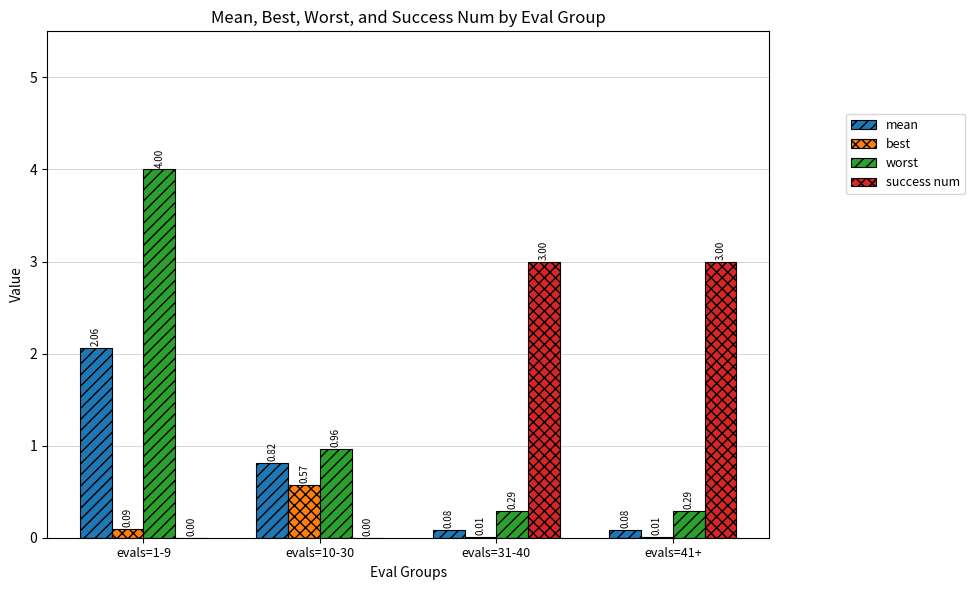

Which series changed the most between evals=1-9 and evals=10-30?

worst